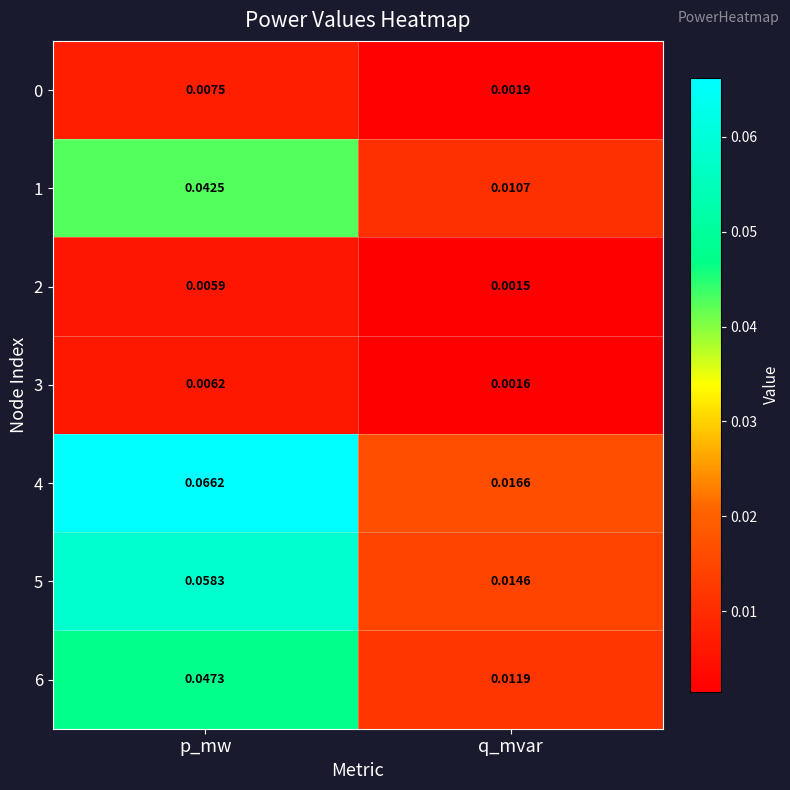

Rank the categories by 2 value from highest to lowest.

p_mw, q_mvar